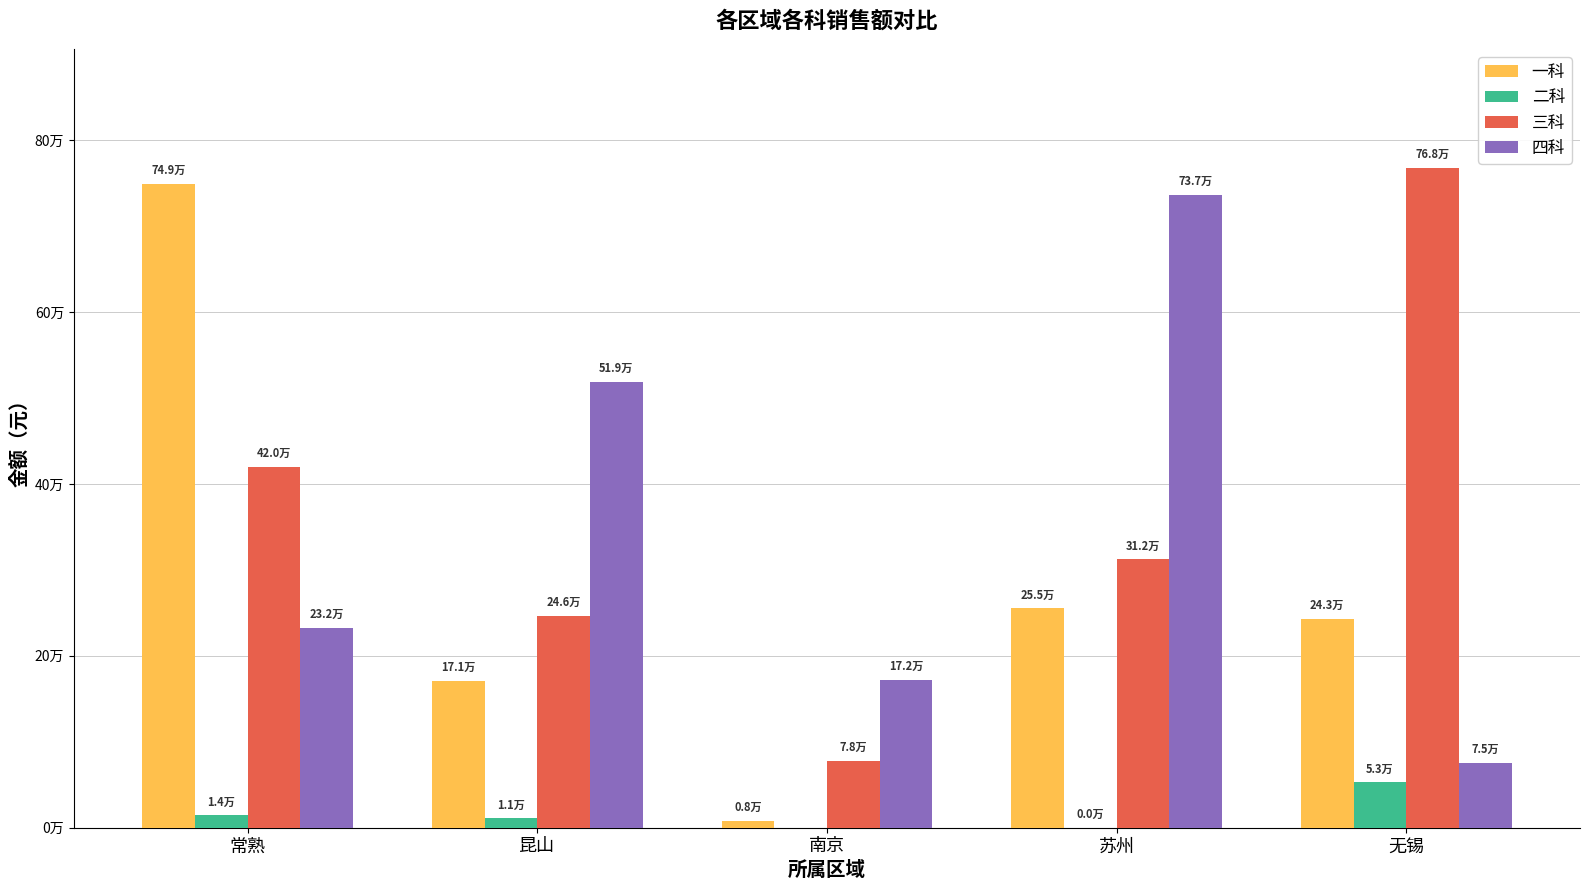

What are all the series names shown in the legend?

一科, 二科, 三科, 四科